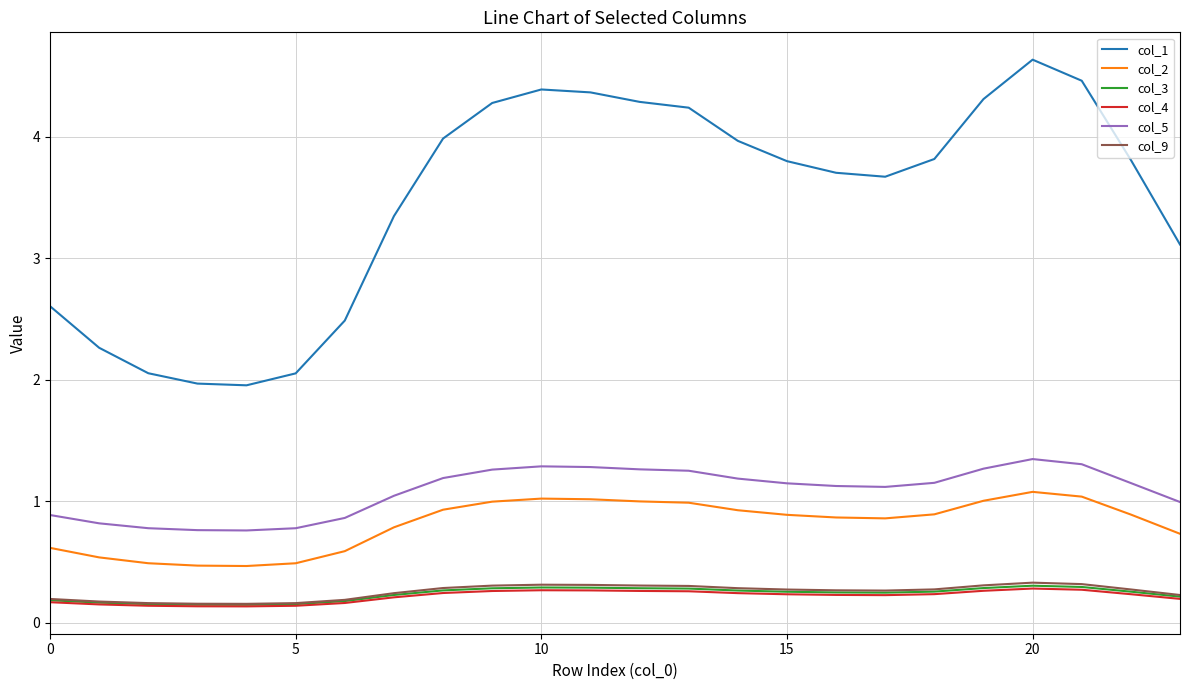

True or false: col_4 and col_1 cross at least once.

False